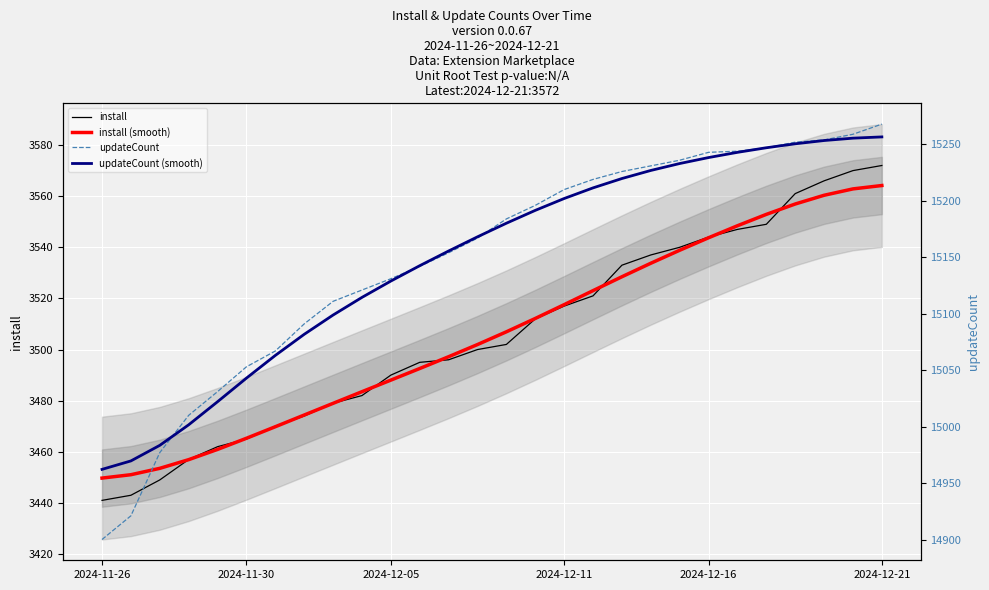

Is it true that install equals 5529.5 at 19?

False